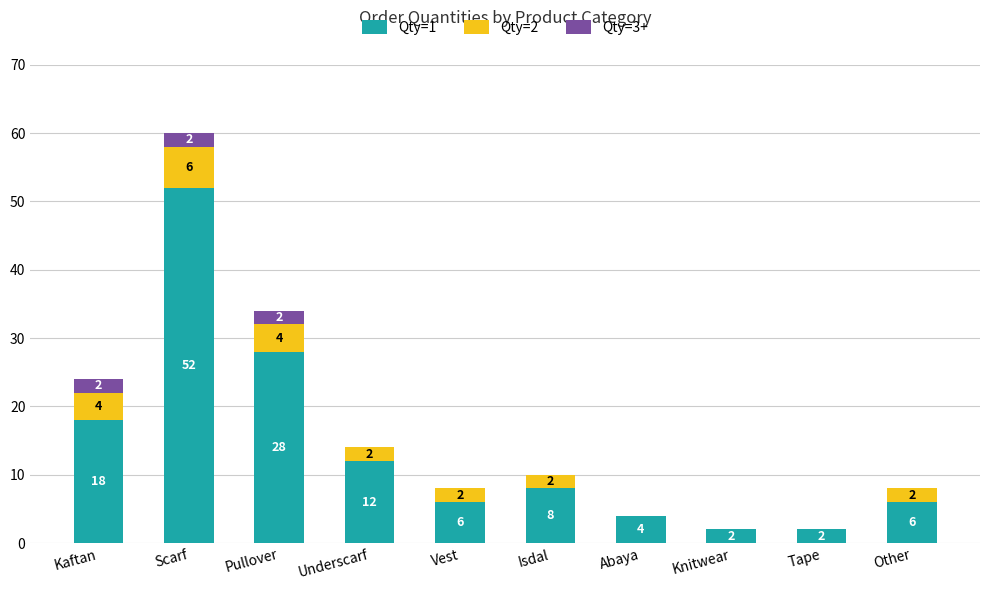

What is the maximum value for Qty=1?

52